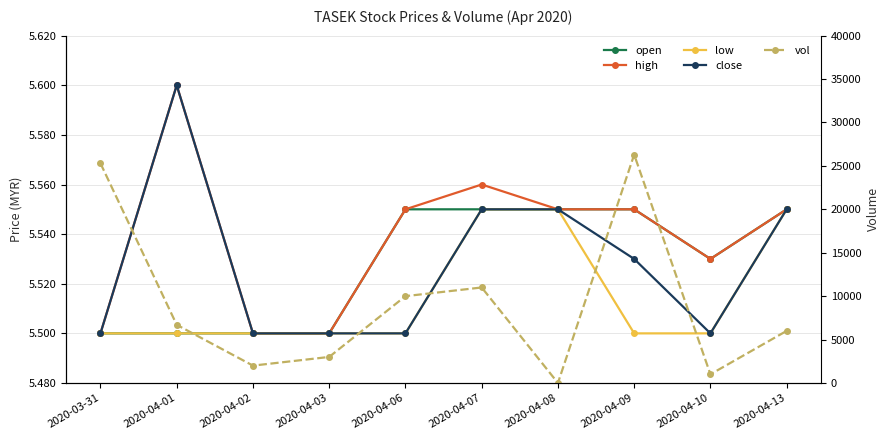

Reading right to left, list all the values displayed in this chart.

open: 5.5	5.5	5.5	5.5	5.5	5.5	5.5	5.5	5.5	5.5
high: 5.5	5.5	5.5	5.5	5.6	5.5	5.5	5.5	5.6	5.5
low: 5.5	5.5	5.5	5.5	5.5	5.5	5.5	5.5	5.5	5.5
close: 5.5	5.5	5.5	5.5	5.5	5.5	5.5	5.5	5.6	5.5
vol: 6000.0	1000.0	26300.0	0.0	11000.0	10000.0	3000.0	2000.0	6700.0	25300.0